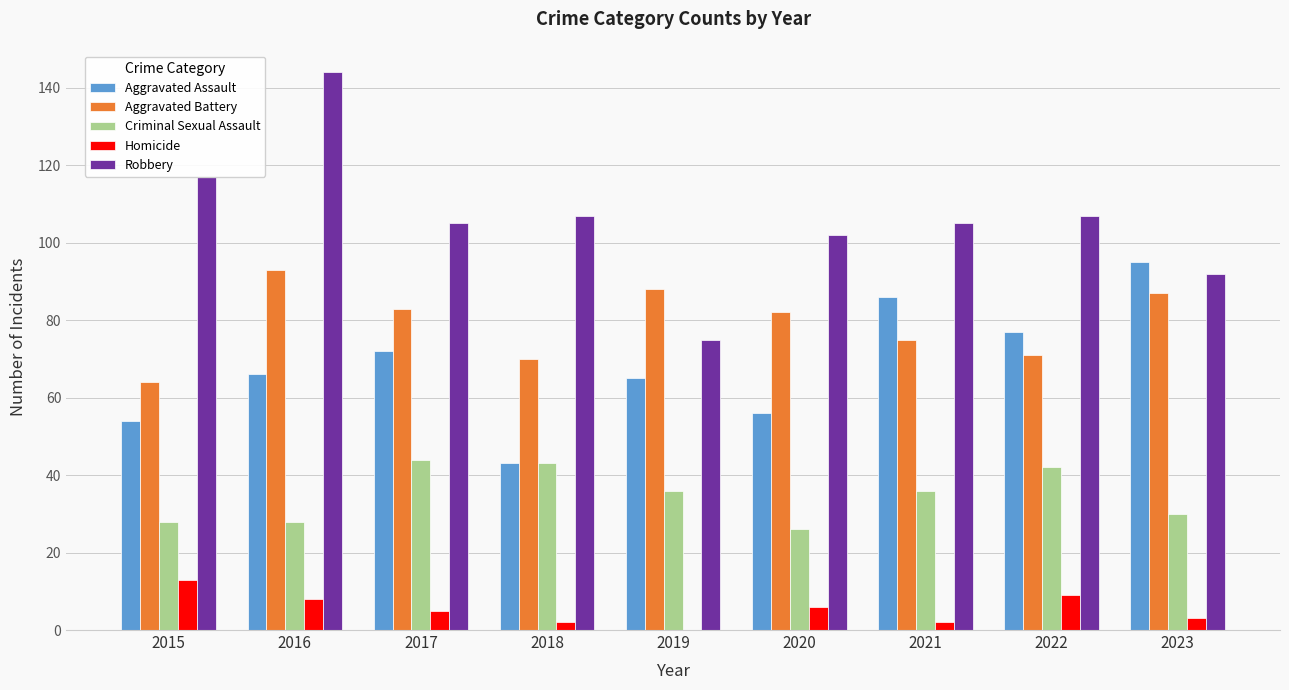

At which category does the chart reach its peak across all series?

2016